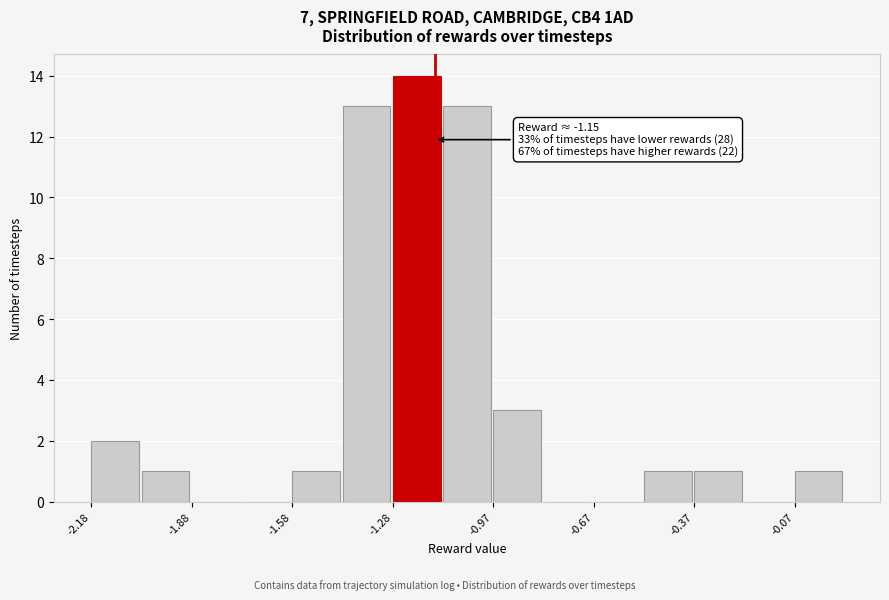

Read against the x-axis, roughly where is the centre of the tallest bar?

-1.20